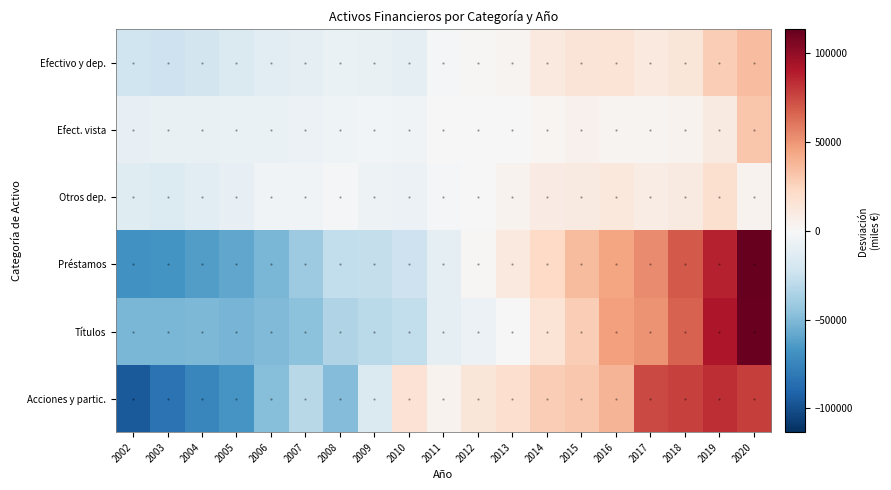

Which has a higher value, 2015 or 2012?

2015